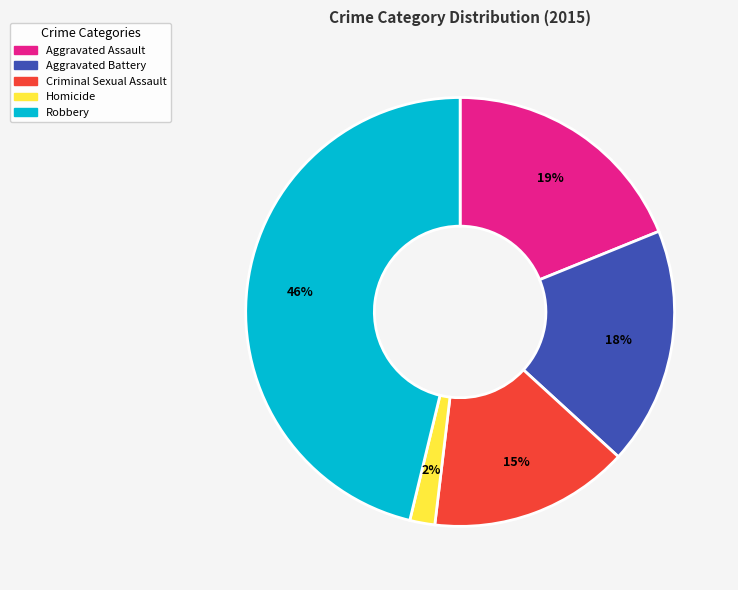

Between Homicide and Aggravated Battery, which is larger?

Aggravated Battery